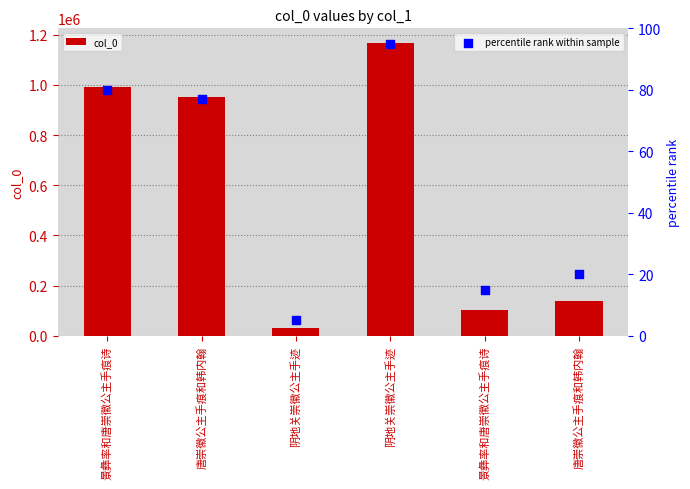

Is the value of col_0 at 阴地关崇徽公主手迹 greater than the value of percentile rank within sample at 阴地关崇徽公主手迹?

Yes